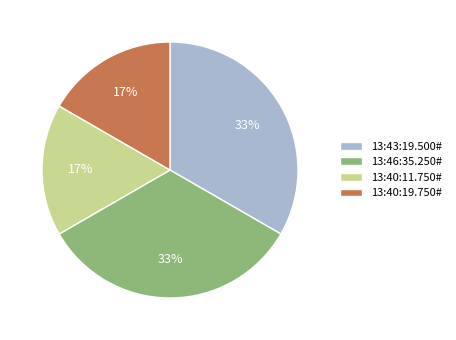

Is there a majority slice in this chart?

No